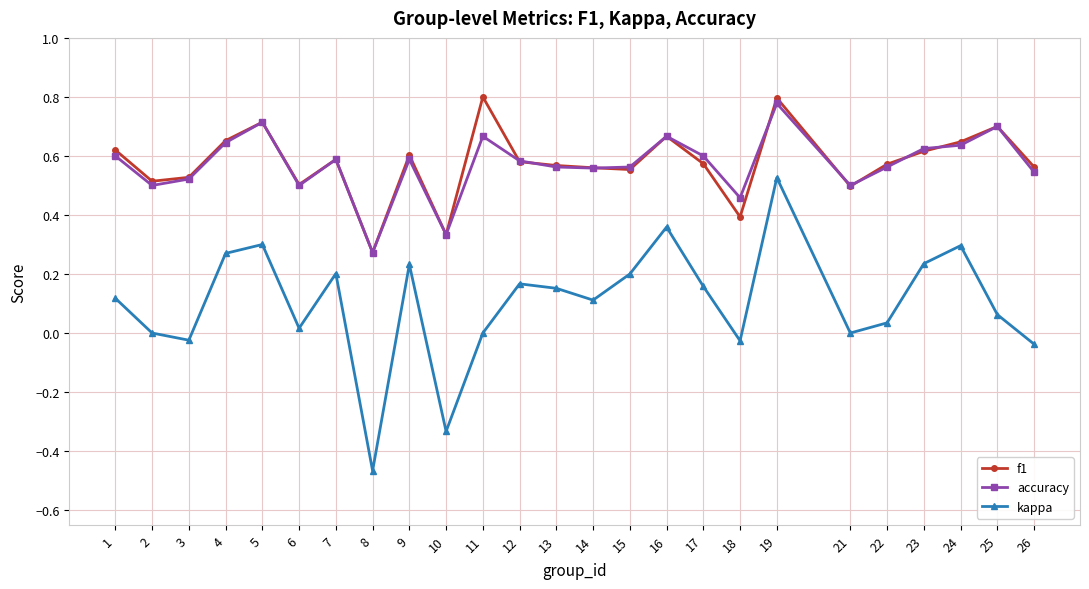

Where is the first local maximum for f1?

5